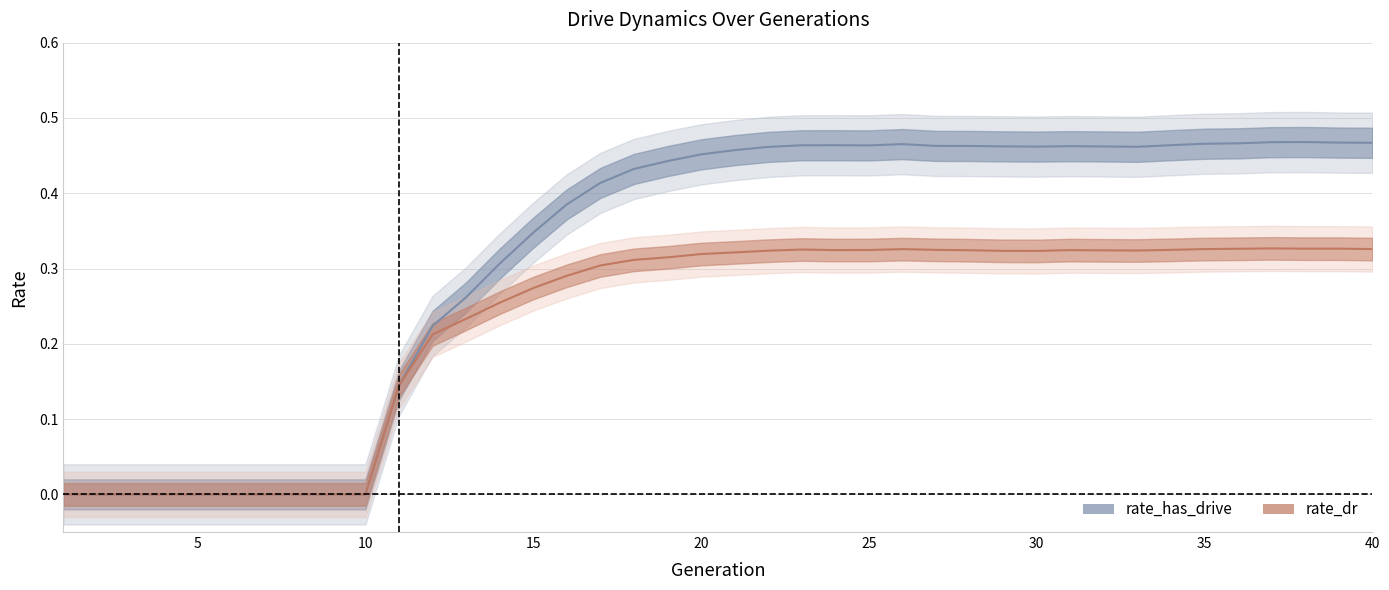

Which series has the widest spread of values?

rate_has_drive